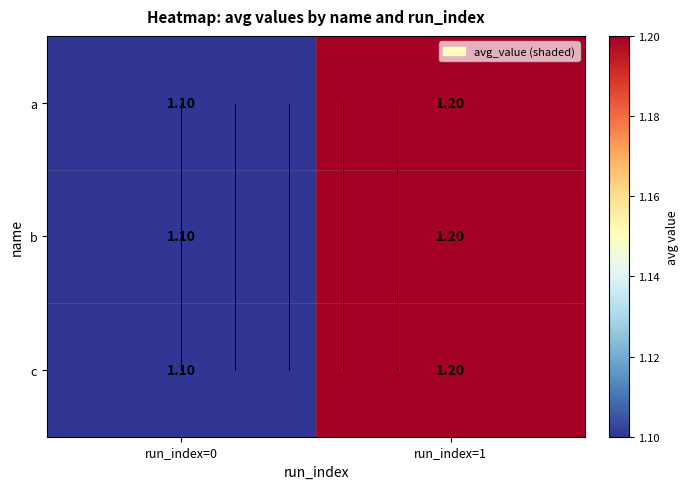

Rank the series by their maximum value, from lowest to highest.

a, b, c